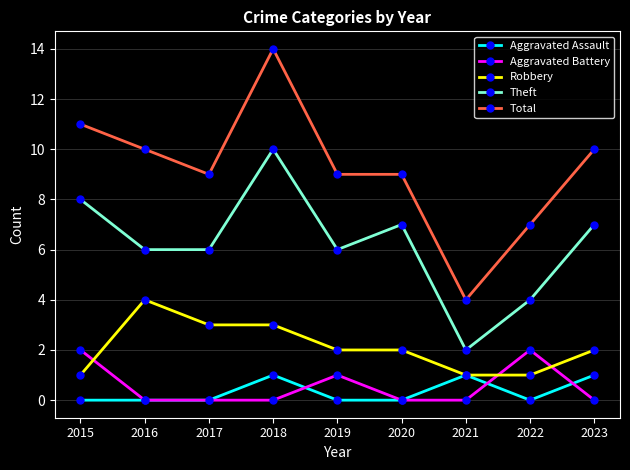

At which category is the sum across all series the highest?

2018